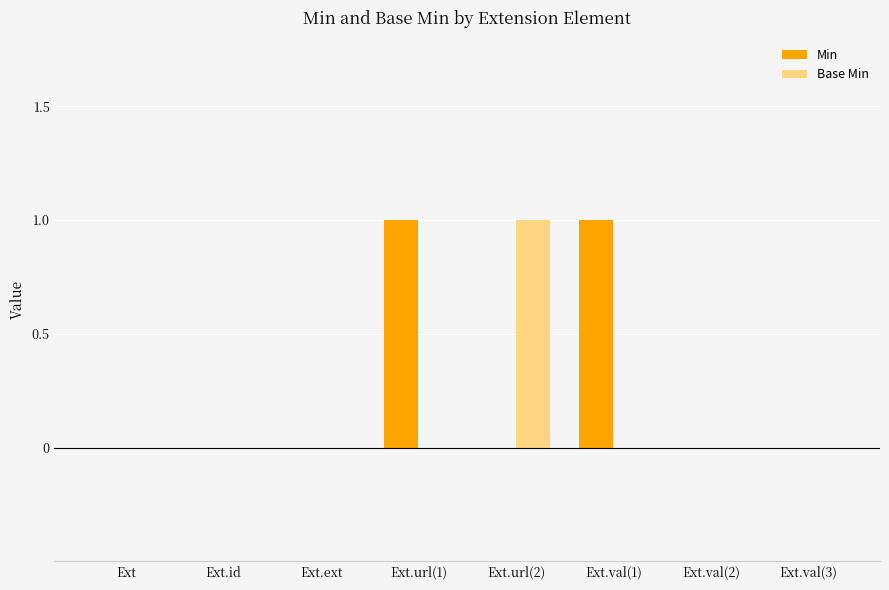

Which series has the largest total across all categories?

Min